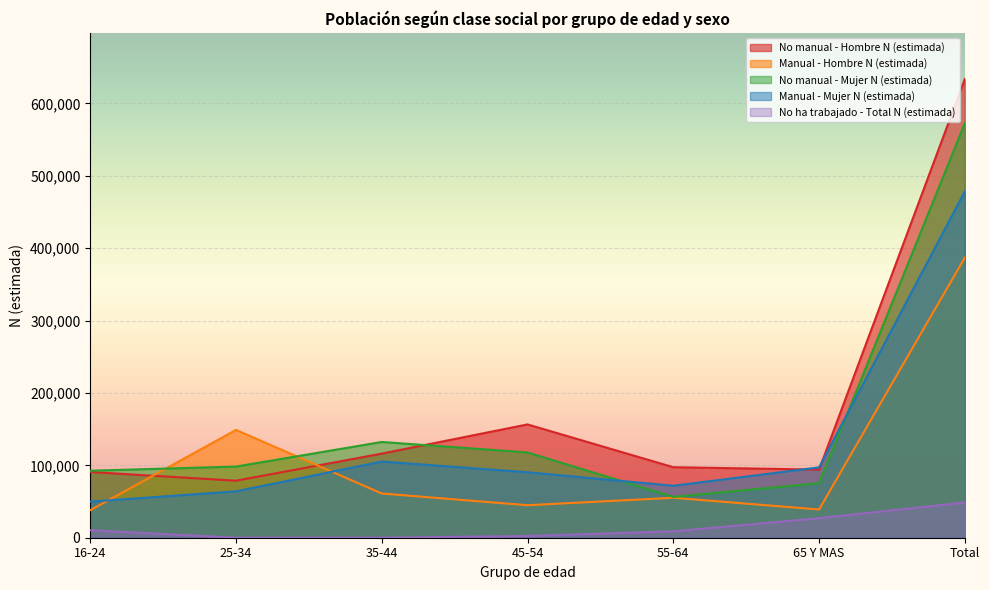

What is the maximum value for No ha trabajado - Total N (estimada)?

48692